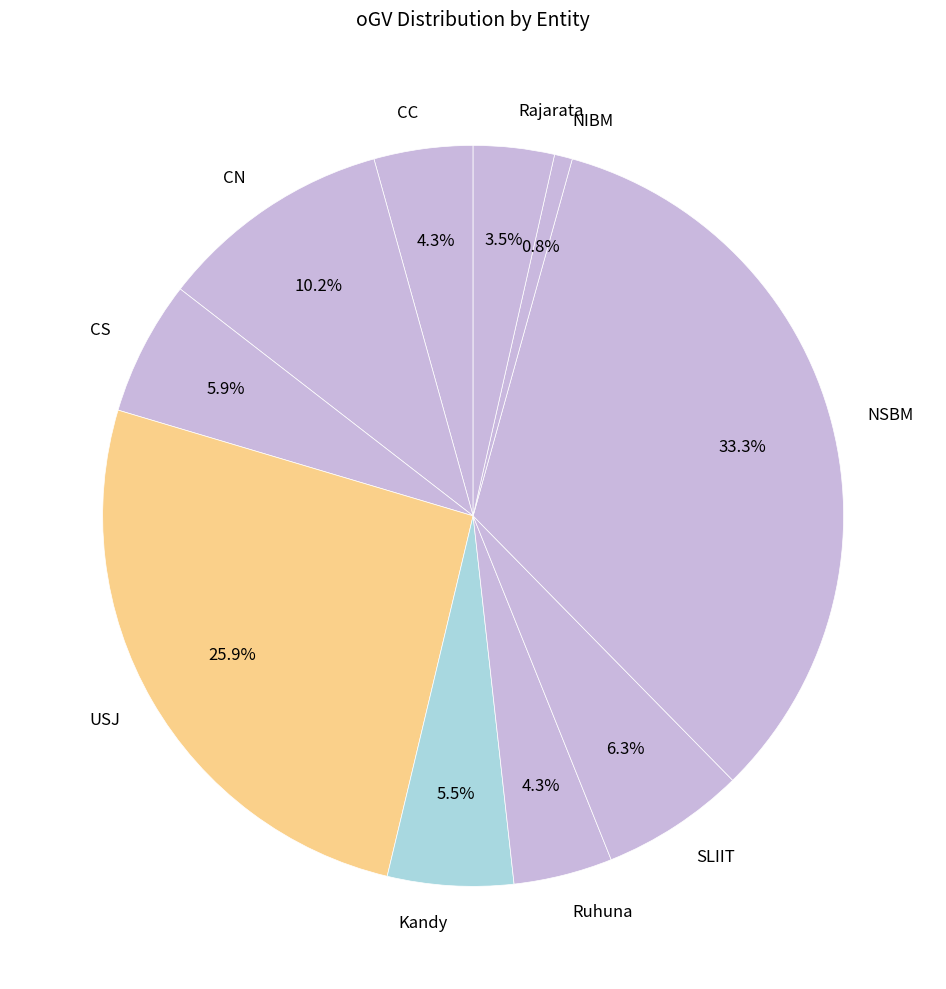

Approximately how many times larger is the value at Rajarata compared to CN?

0.3